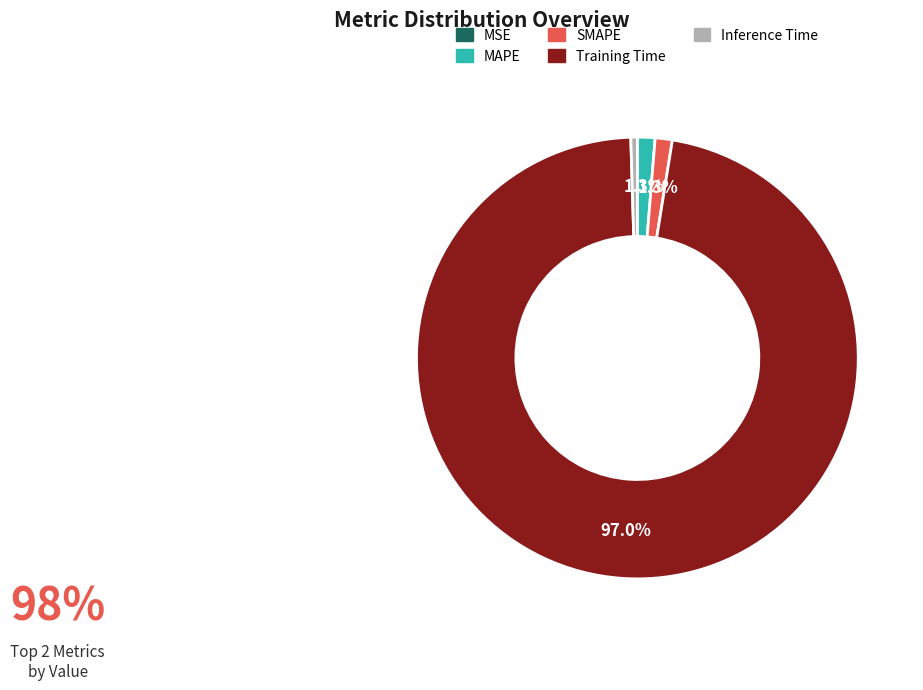

Does Training Time account for over 50% of the chart?

Yes